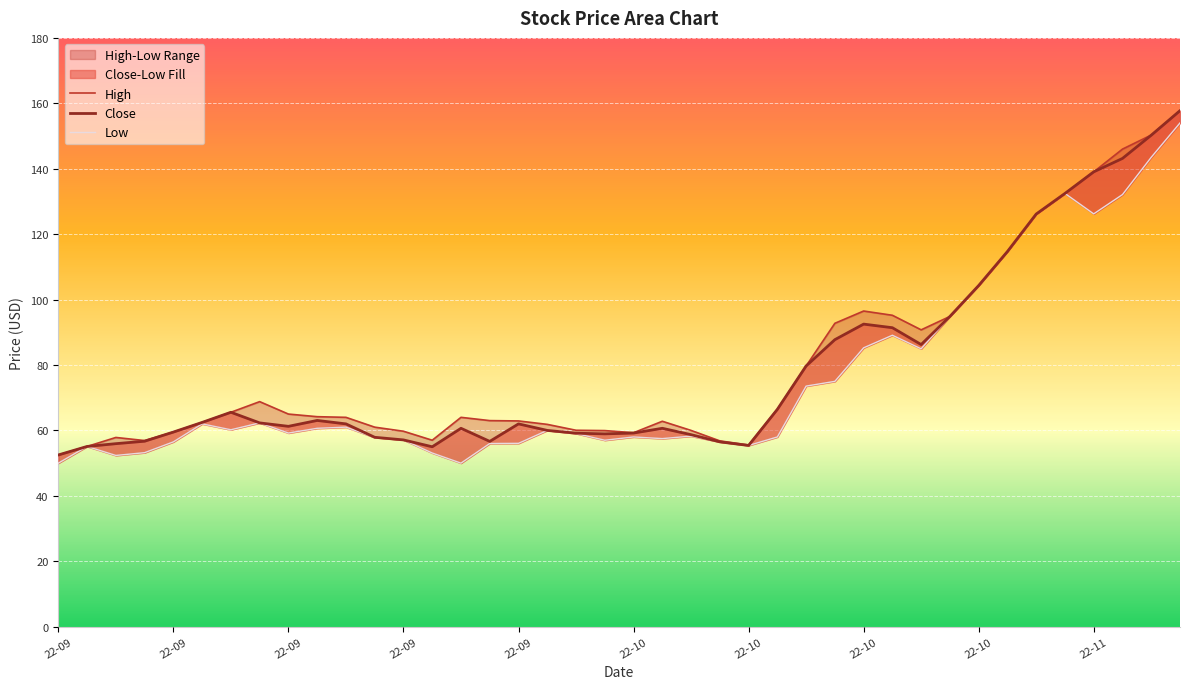

What is the sum of all Low values?

3018.4